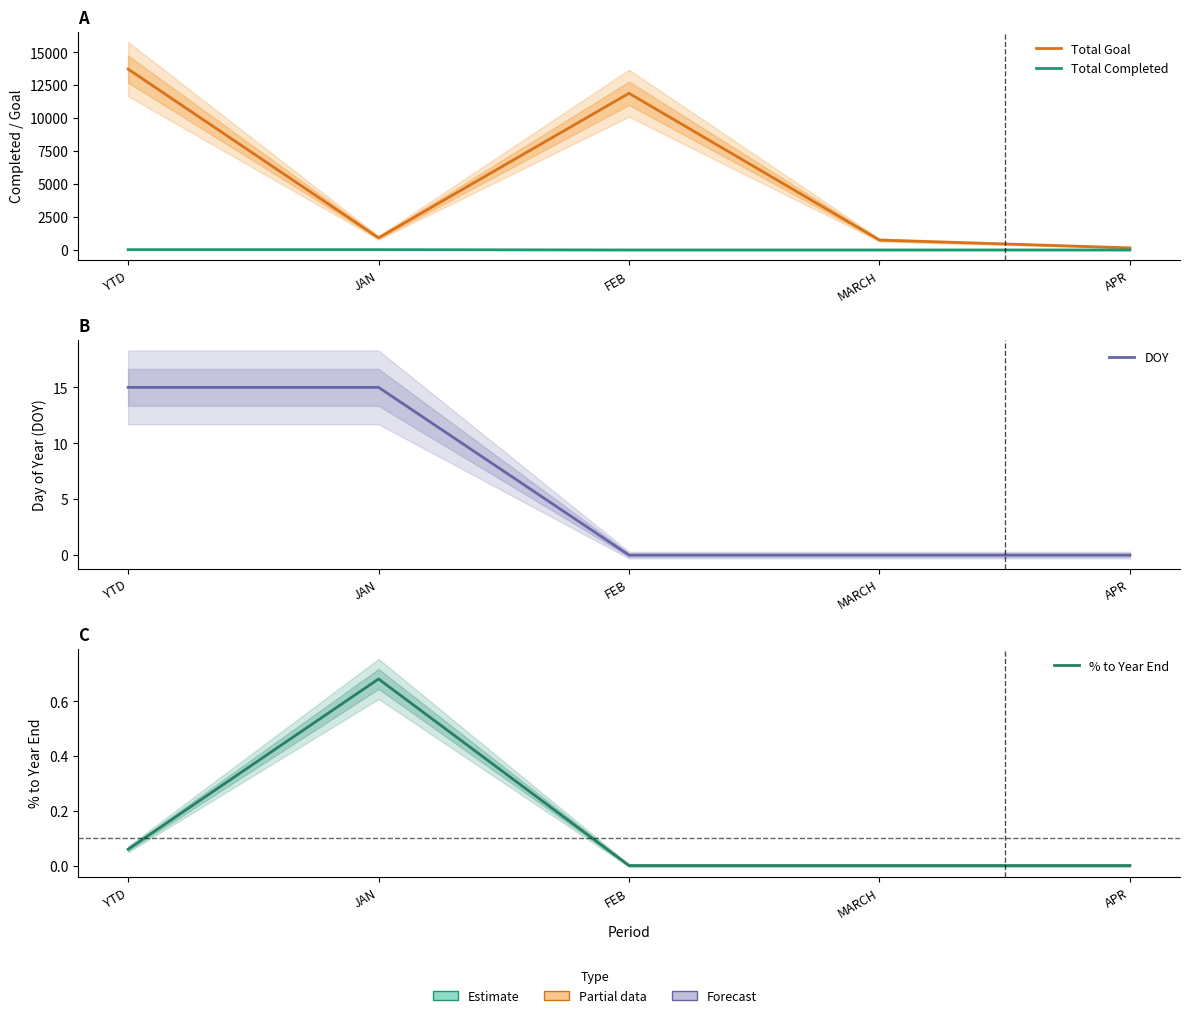

What is the label of the 1st point from the right?

APR